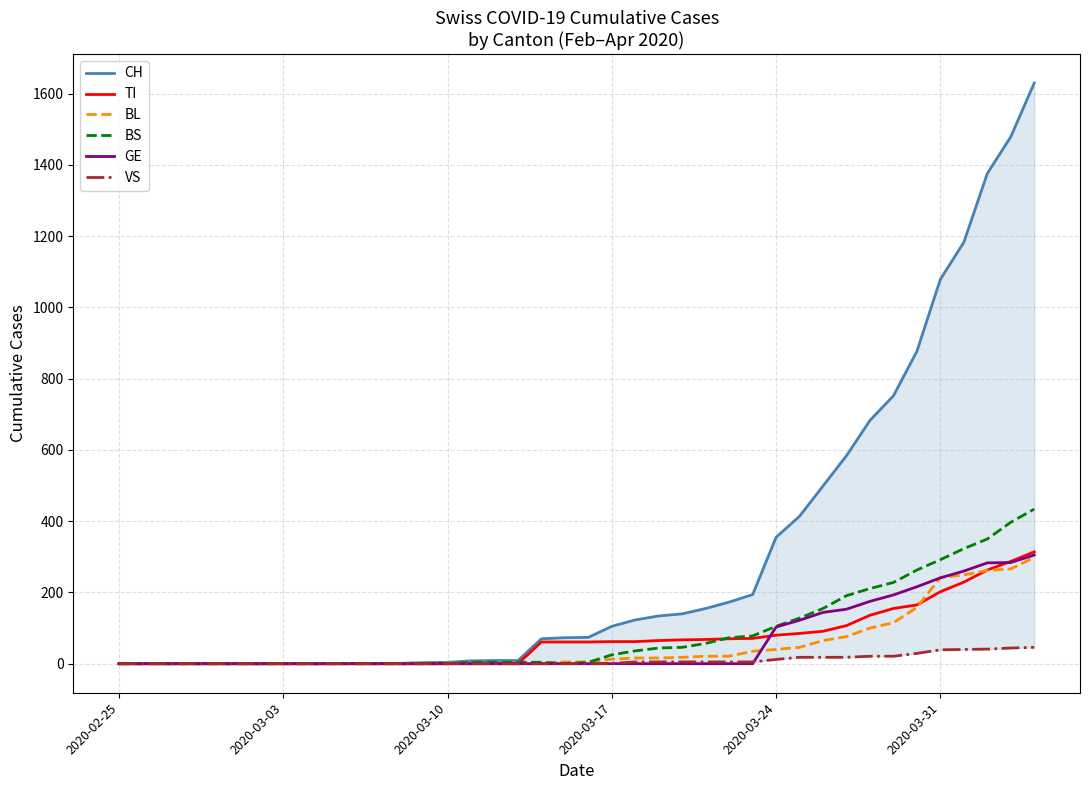

What is the maximum value for GE?

305